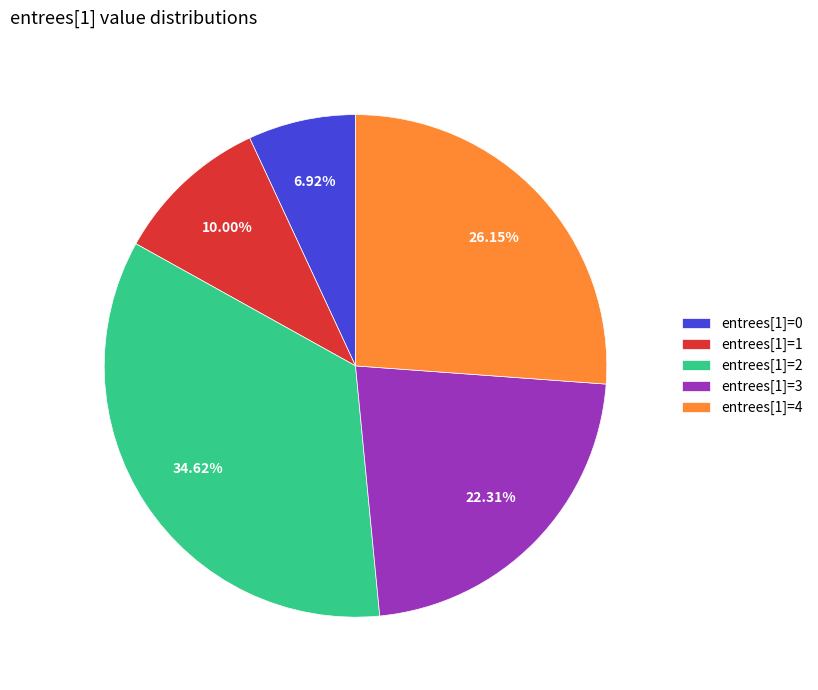

Does any single category account for the majority?

No